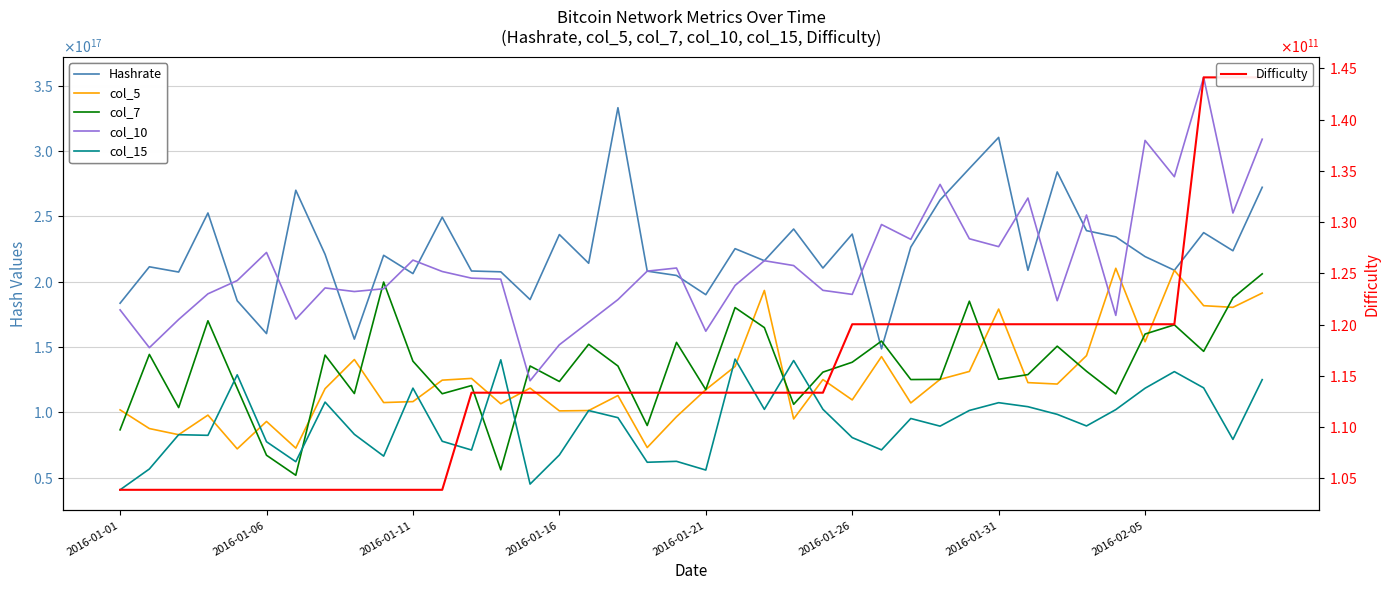

True or false: Hashrate and col_5 cross at least once.

False